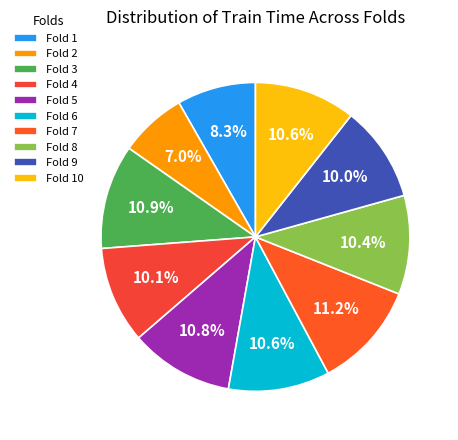

To the nearest percent, what is the difference between the largest and smallest slice percentages?

4%